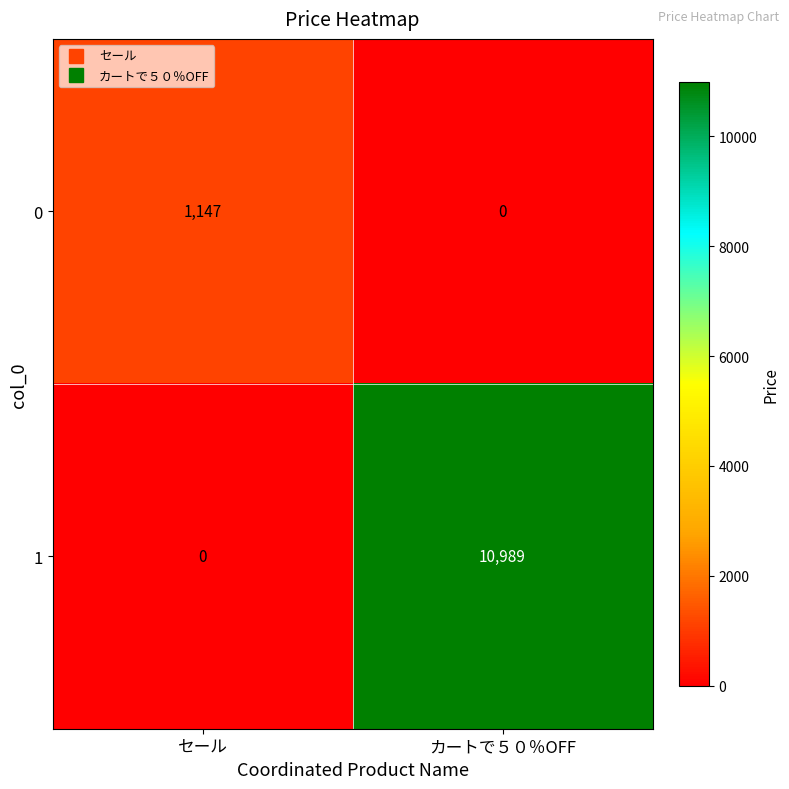

The 0 series shows 1147 at セール. True or false?

True